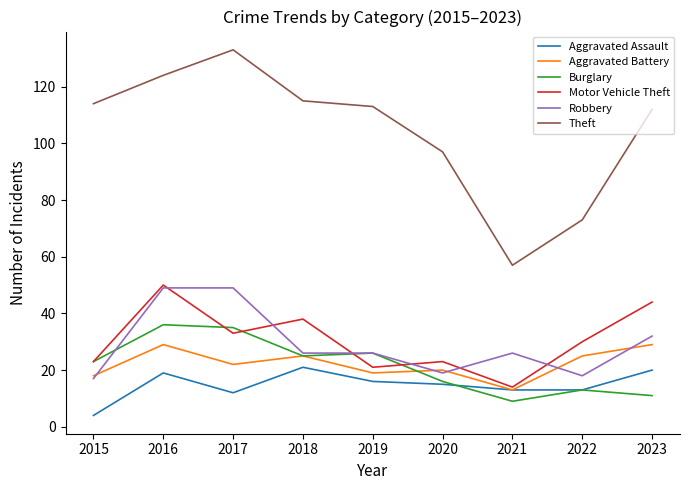

What is the average value of the Robbery series?

29